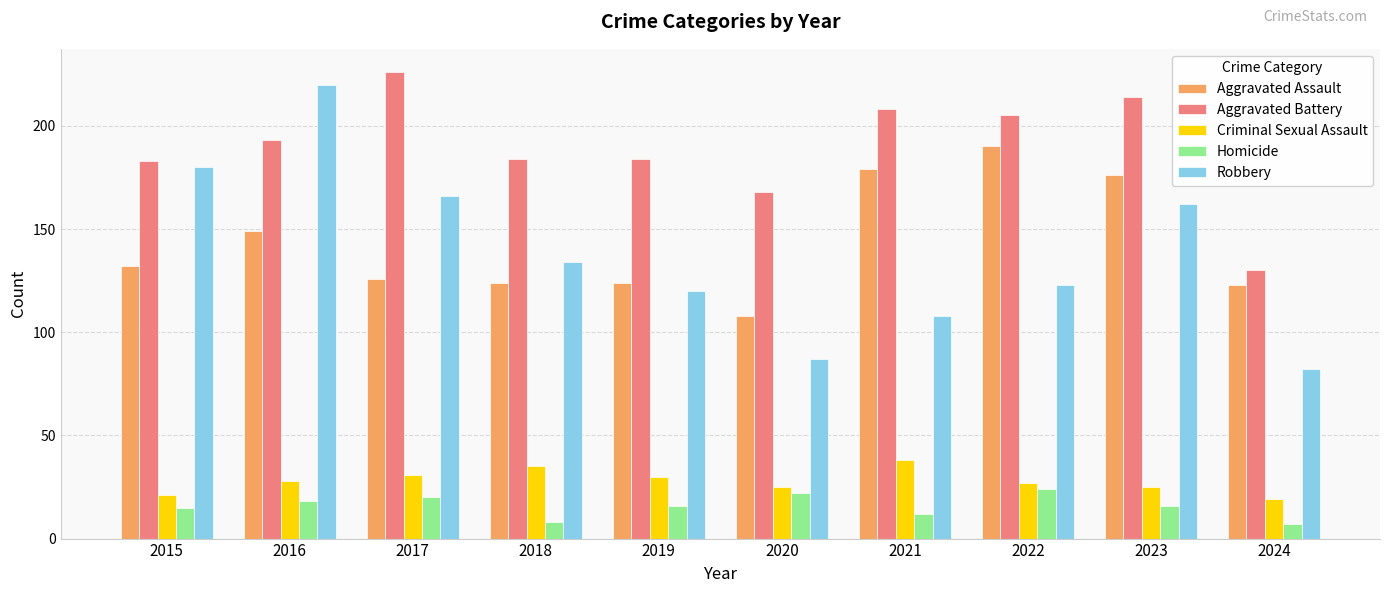

What is the difference between the Criminal Sexual Assault values at 2015 and 2018?

14